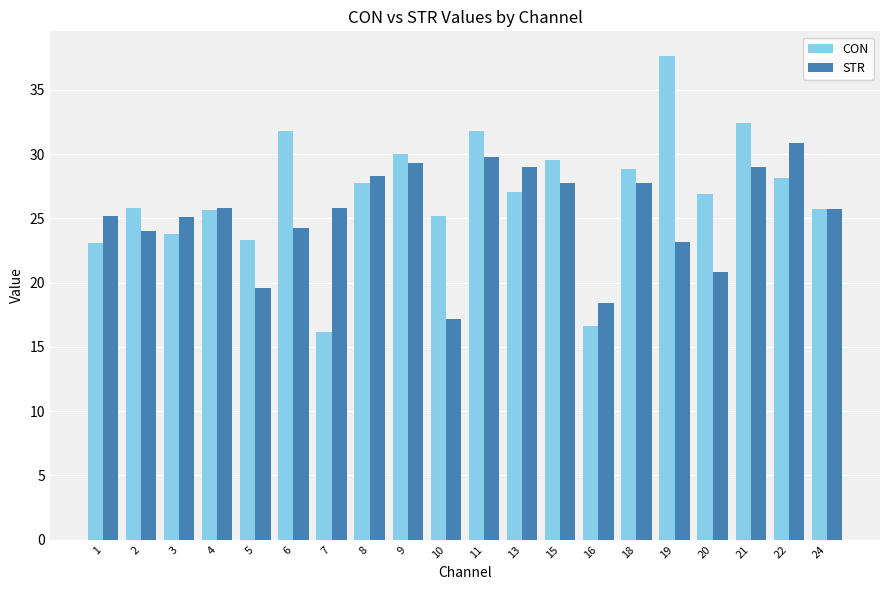

What is the smallest value displayed?

16.1